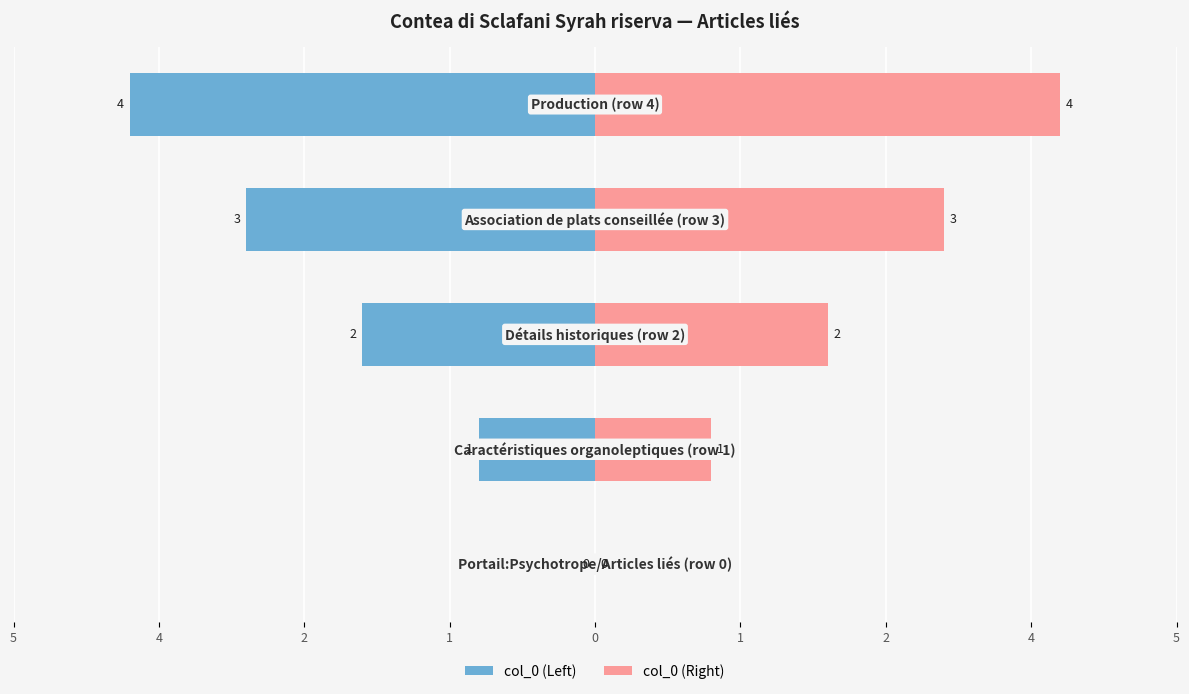

Which series has the largest total across all categories?

col_0 (Right)